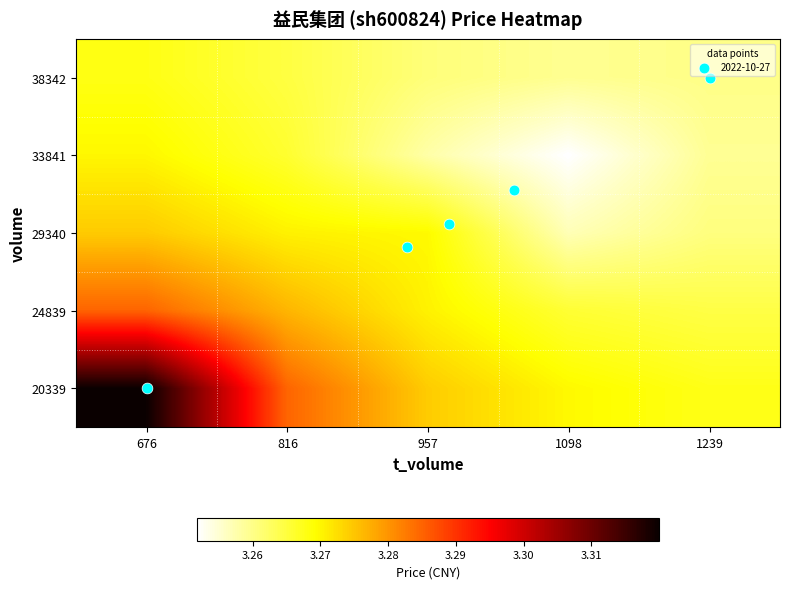

Reading left to right, list all the values displayed in this chart.

20339: 676=3.3	816=3.3	957=3.3	1098=3.3	1239=3.3
24839: 676=3.3	816=3.3	957=3.3	1098=3.3	1239=3.3
29340: 676=3.3	816=3.3	957=3.3	1098=3.3	1239=3.3
33841: 676=3.3	816=3.3	957=3.3	1098=3.3	1239=3.3
38342: 676=3.3	816=3.3	957=3.3	1098=3.3	1239=3.3